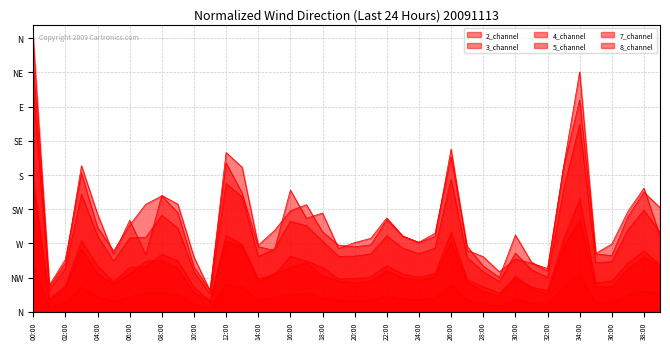

True or false: 7_channel has a value of 1.6 at 26:00.

True